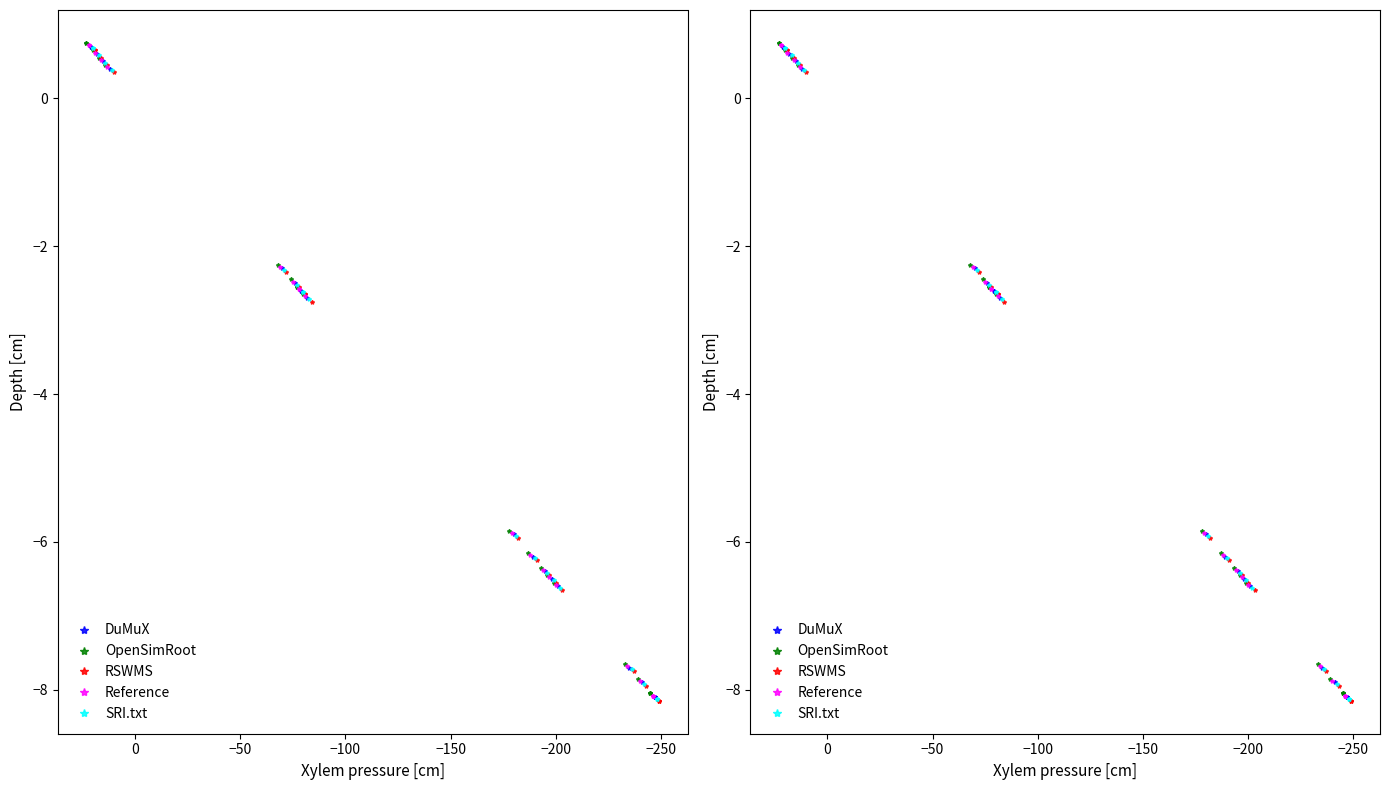

What are all the series names shown in the legend?

DuMuX, OpenSimRoot, RSWMS, Reference, SRI.txt